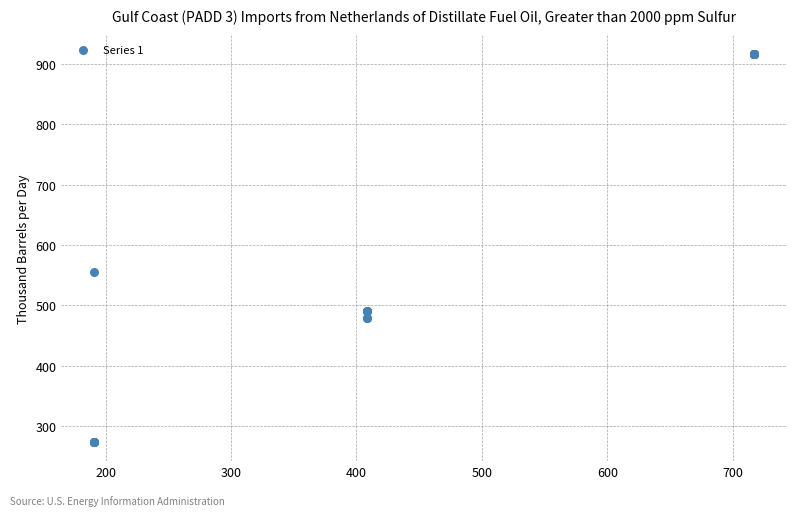

What Y value in the scatter plot is closest to 595?

555.2